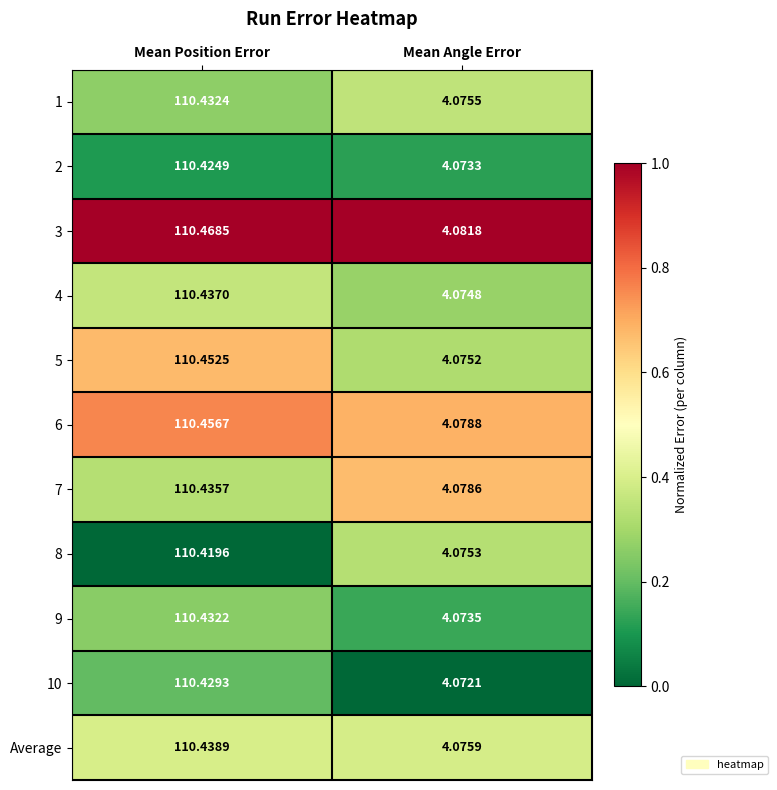

At which label does 1 reach its peak?

Mean Position Error